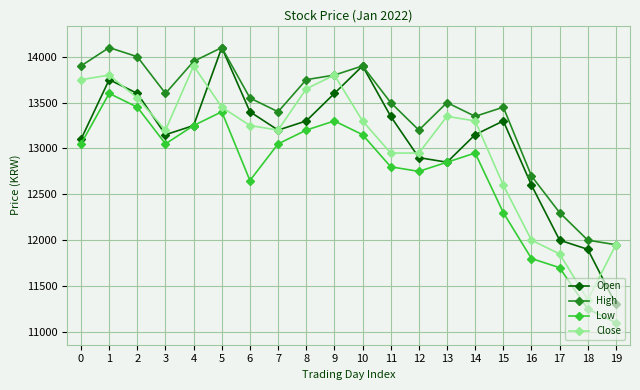

Count the number of categories in the chart.

20